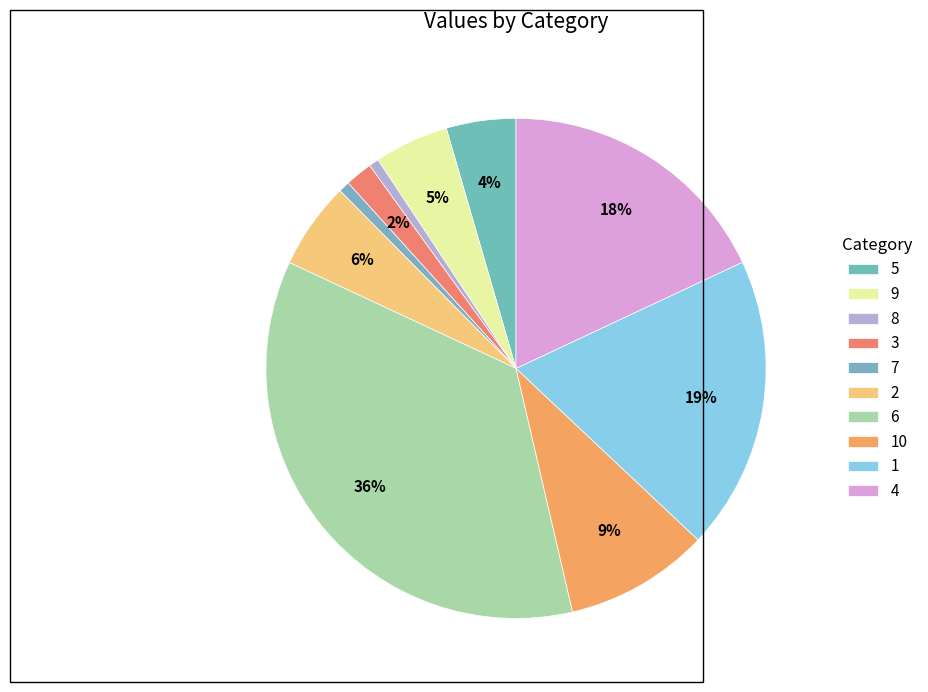

What is the ratio of the value at 10 to the value at 5?

2.1